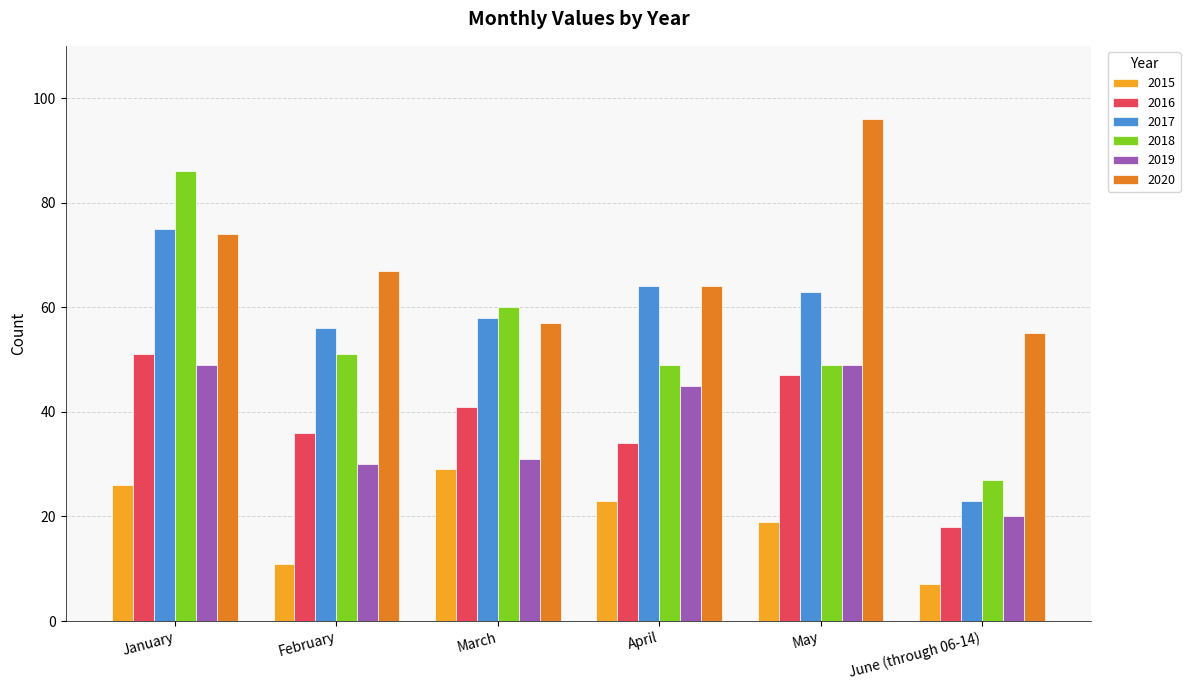

What is the total value across all series at April?

279